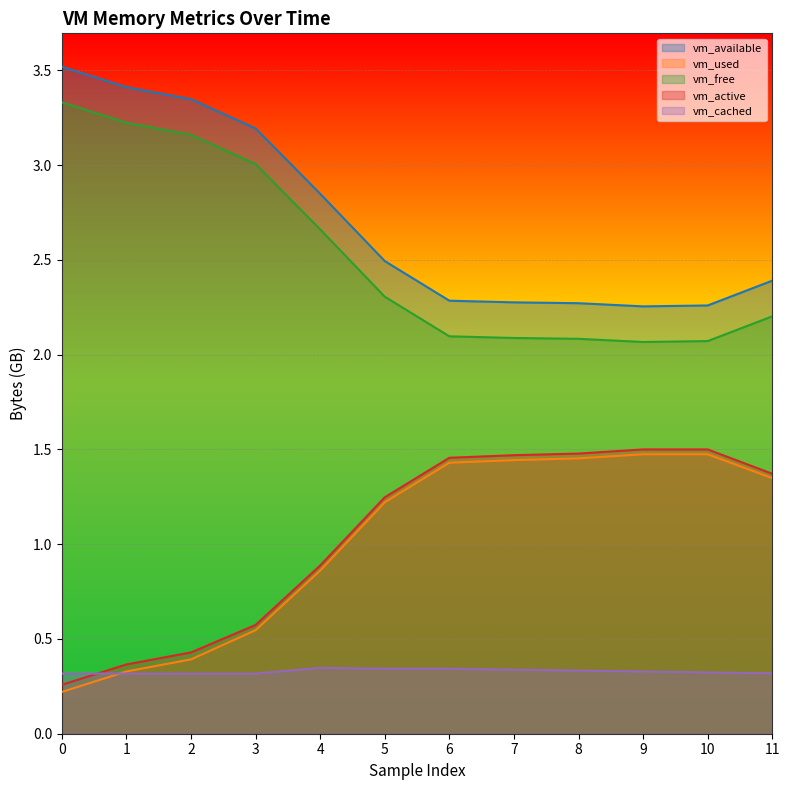

The vm_active series shows 0.9 at 4. True or false?

True